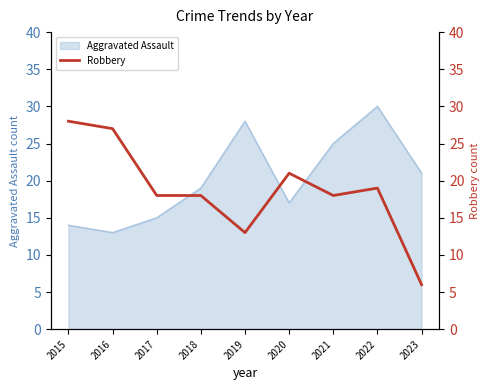

List the labels in order of Aggravated Assault value, largest first.

2022, 2019, 2021, 2023, 2018, 2020, 2017, 2015, 2016